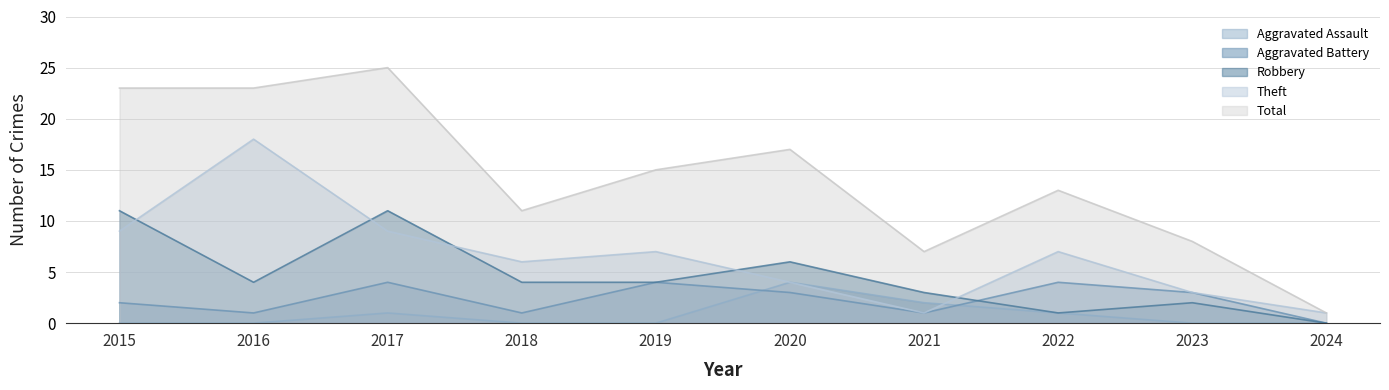

The value of Aggravated Battery at 2017 is 6. True or false?

False